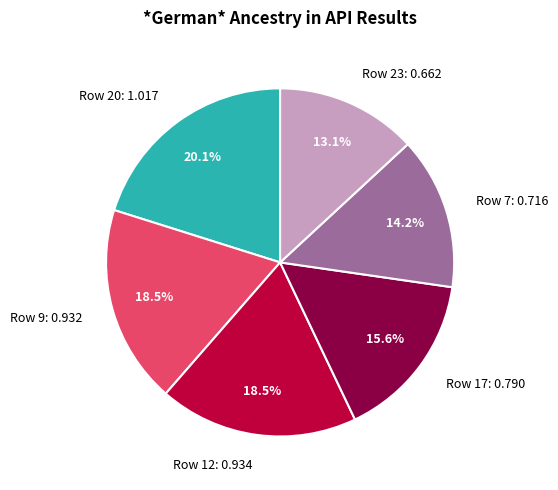

Is the sum of Row 12: 0.934 and Row 9: 0.932 greater than half?

No